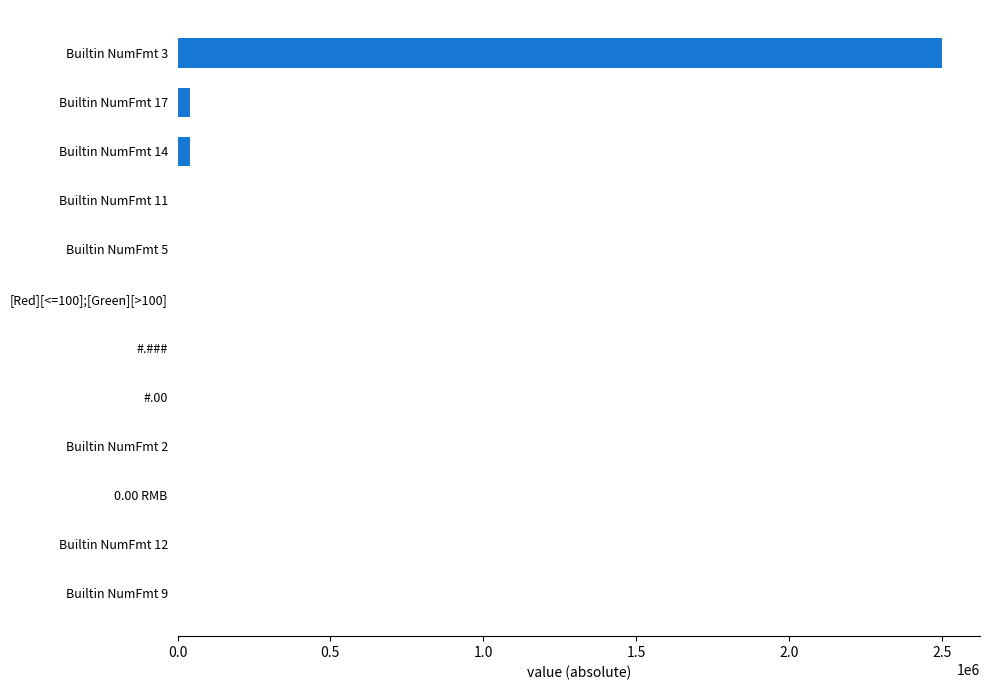

What is the greatest value displayed?

2500000.0